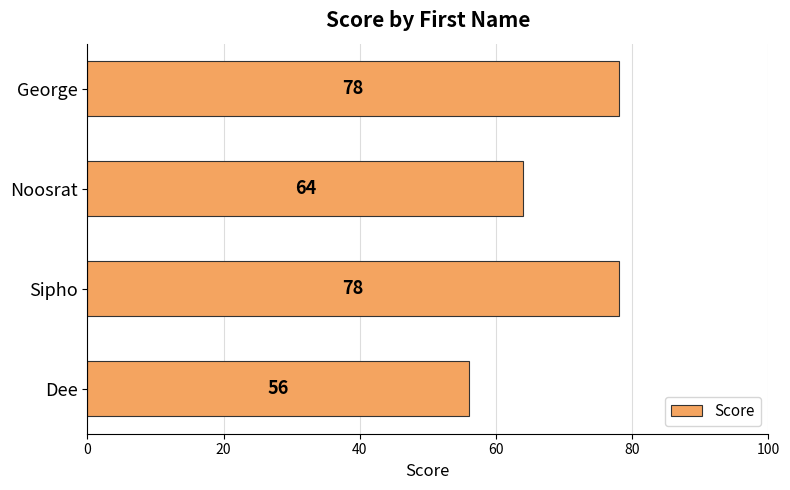

What is the minimum value shown in the chart?

56